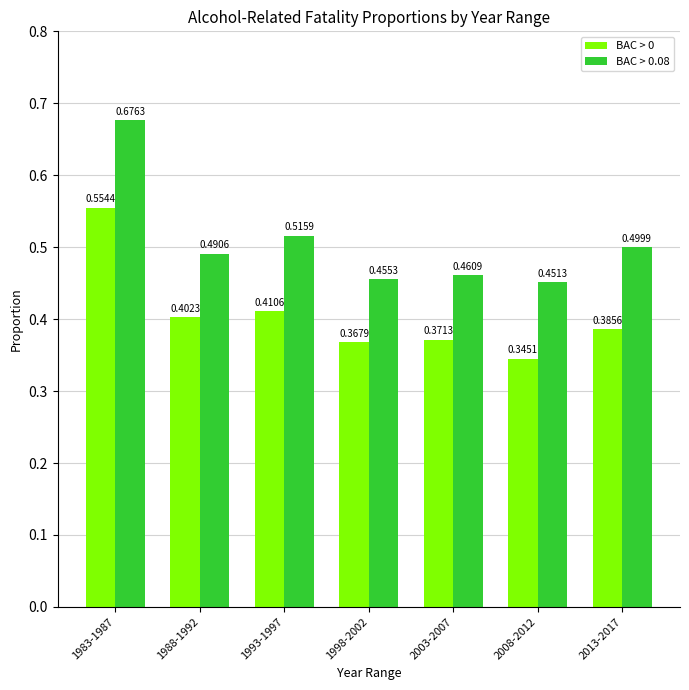

How many bars are there in each group?

2